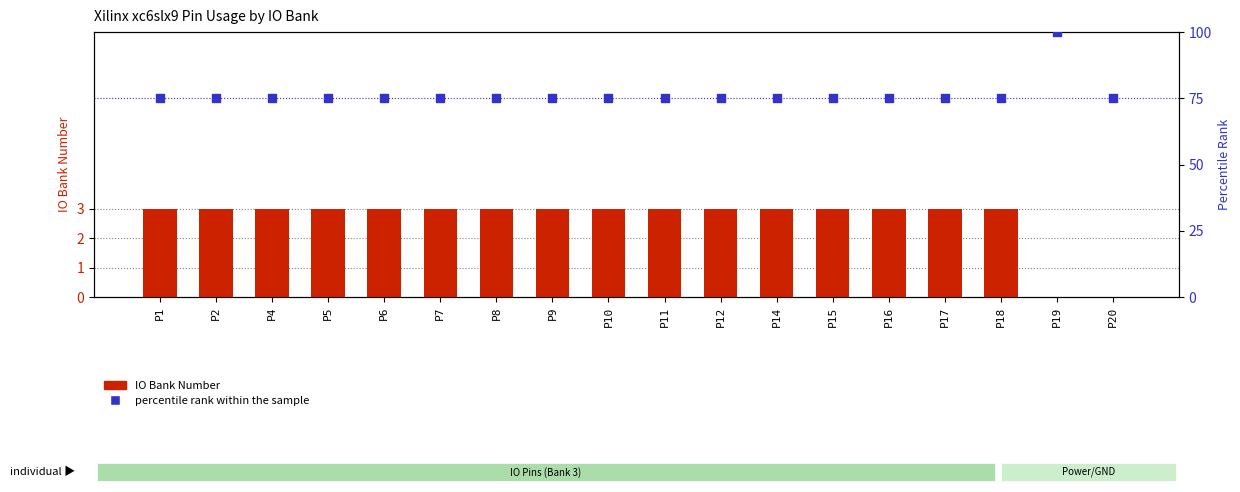

Which series has the largest Y range (max minus min)?

percentile rank within the sample